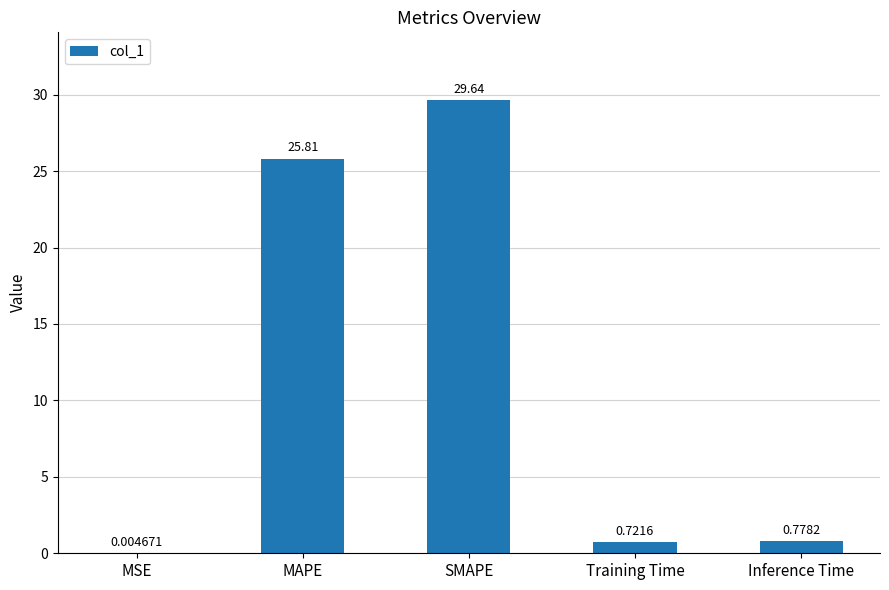

Where is the data nearest to the value 14?

MAPE